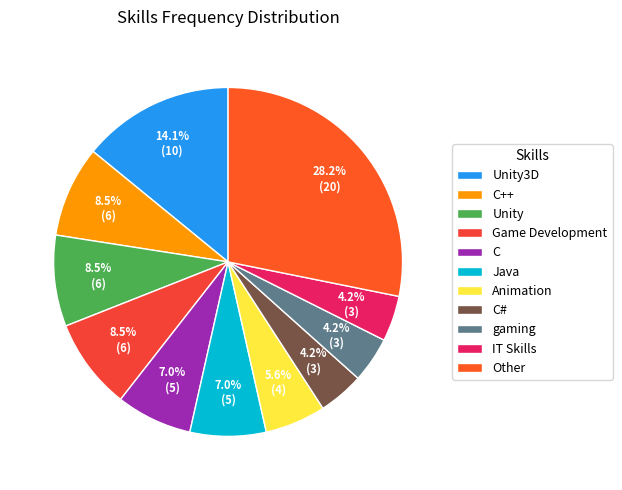

To the nearest percent, what percentage of the pie is gaming?

4%